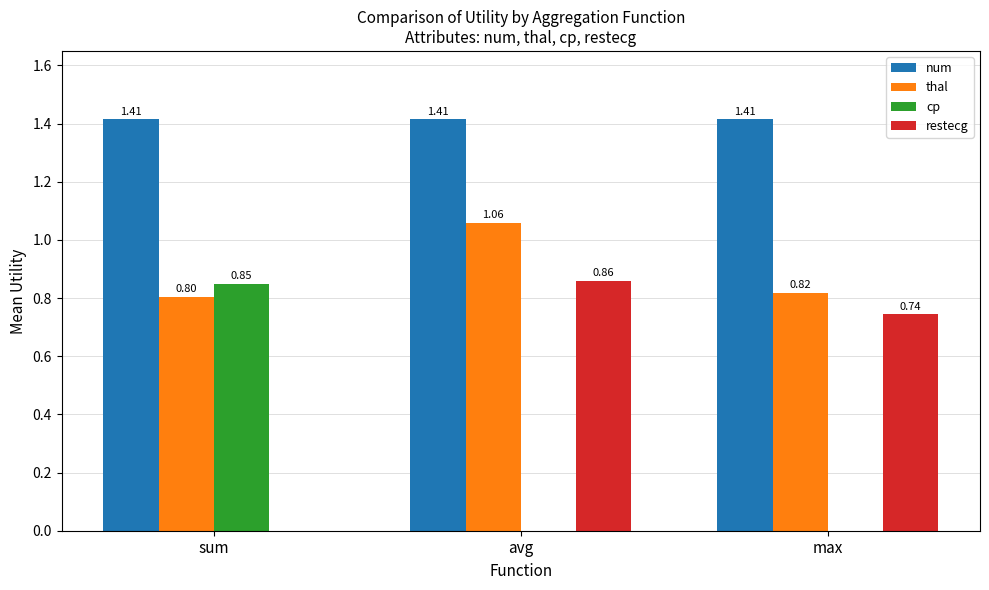

Between sum and avg, which series saw the biggest shift?

restecg